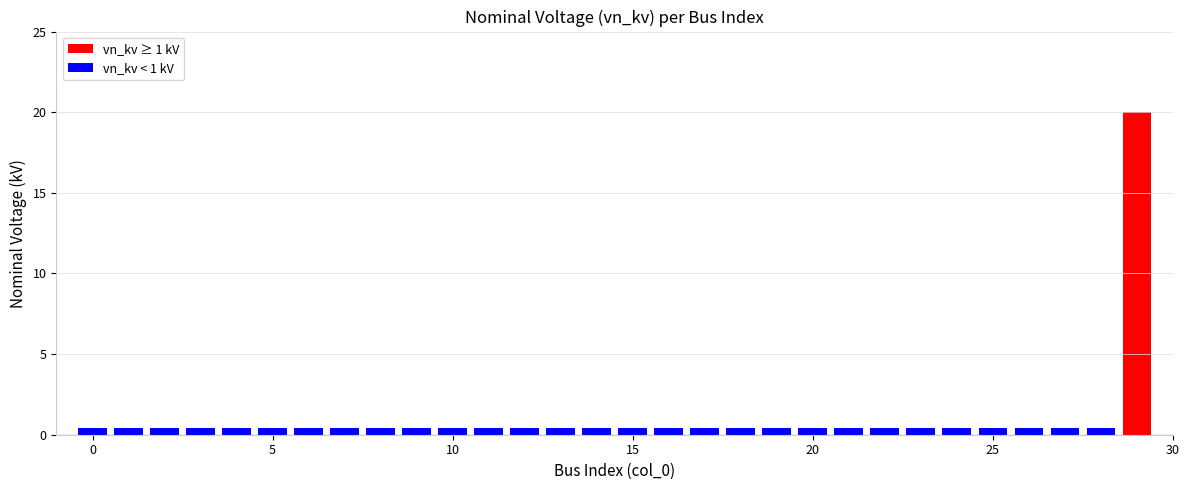

What is the difference between the maximum and minimum values?

19.6